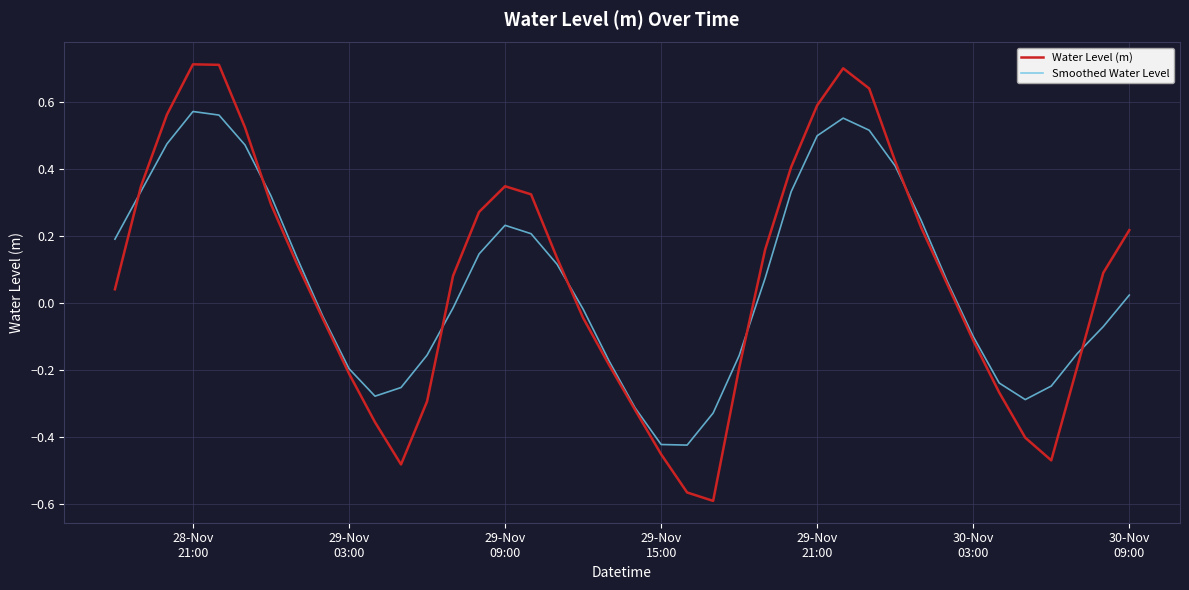

What is the maximum value for Water Level (m)?

0.7